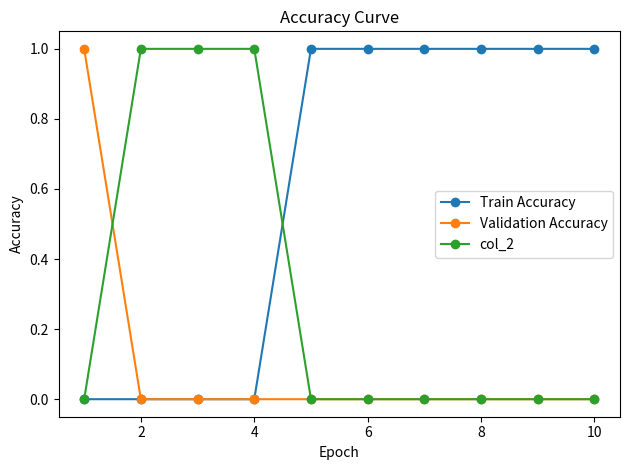

Reading left to right, extract all data points from this chart.

Train Accuracy: 0	0	0	0	1	1	1	1	1	1
Validation Accuracy: 1	0	0	0	0	0	0	0	0	0
col_2: 0	1	1	1	0	0	0	0	0	0